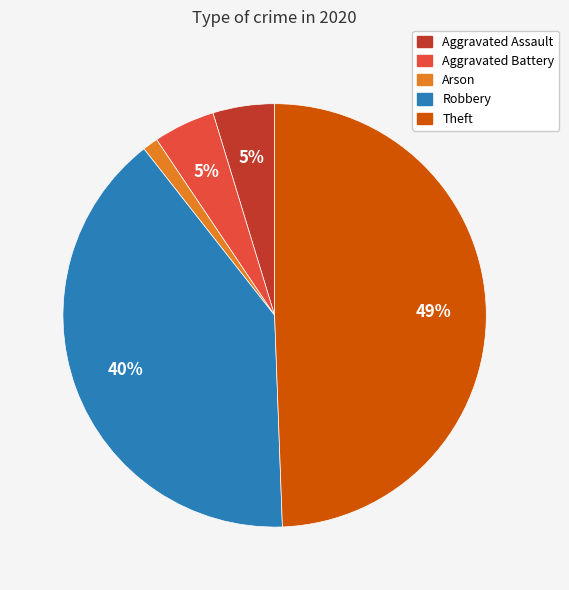

To the nearest percent, what is the average slice percentage?

20%